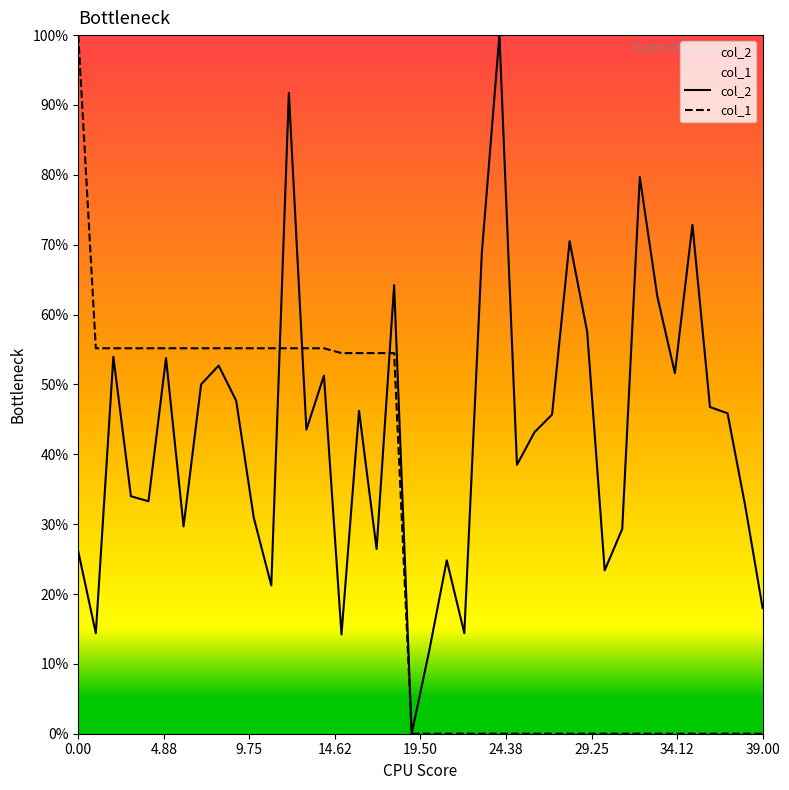

How many lines are shown in the chart?

2